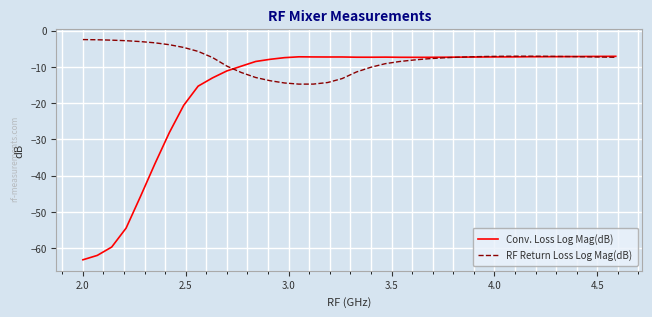

Which series has the largest total across all categories?

RF Return Loss Log Mag(dB)